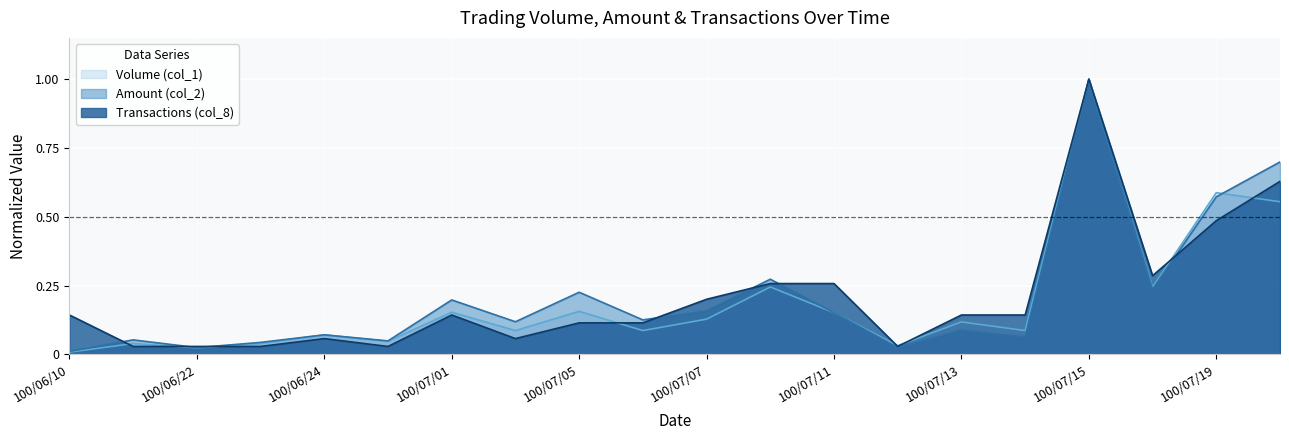

What is the maximum value shown in the chart?

1.0